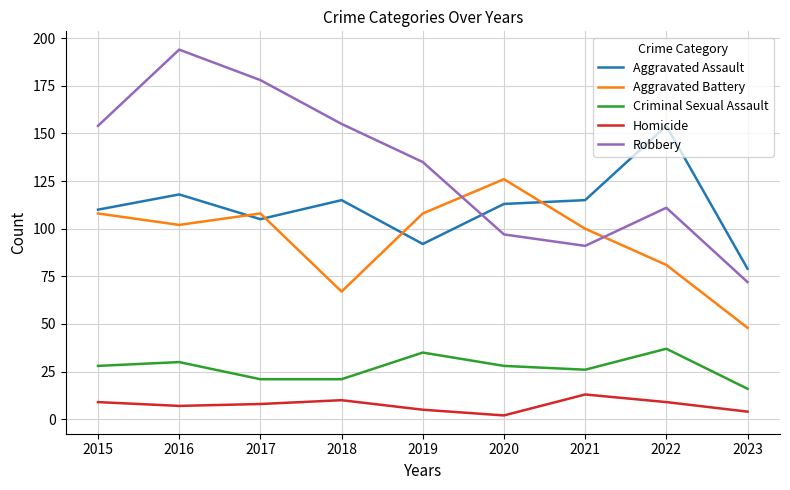

True or false: Robbery and Homicide cross at least once.

False